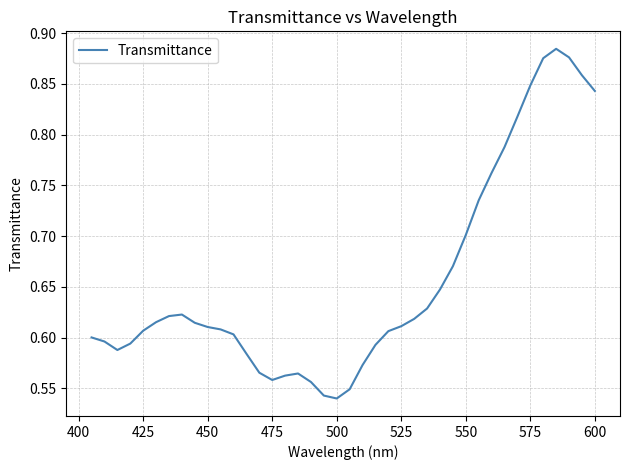

What is the difference between the maximum and minimum values?

0.3